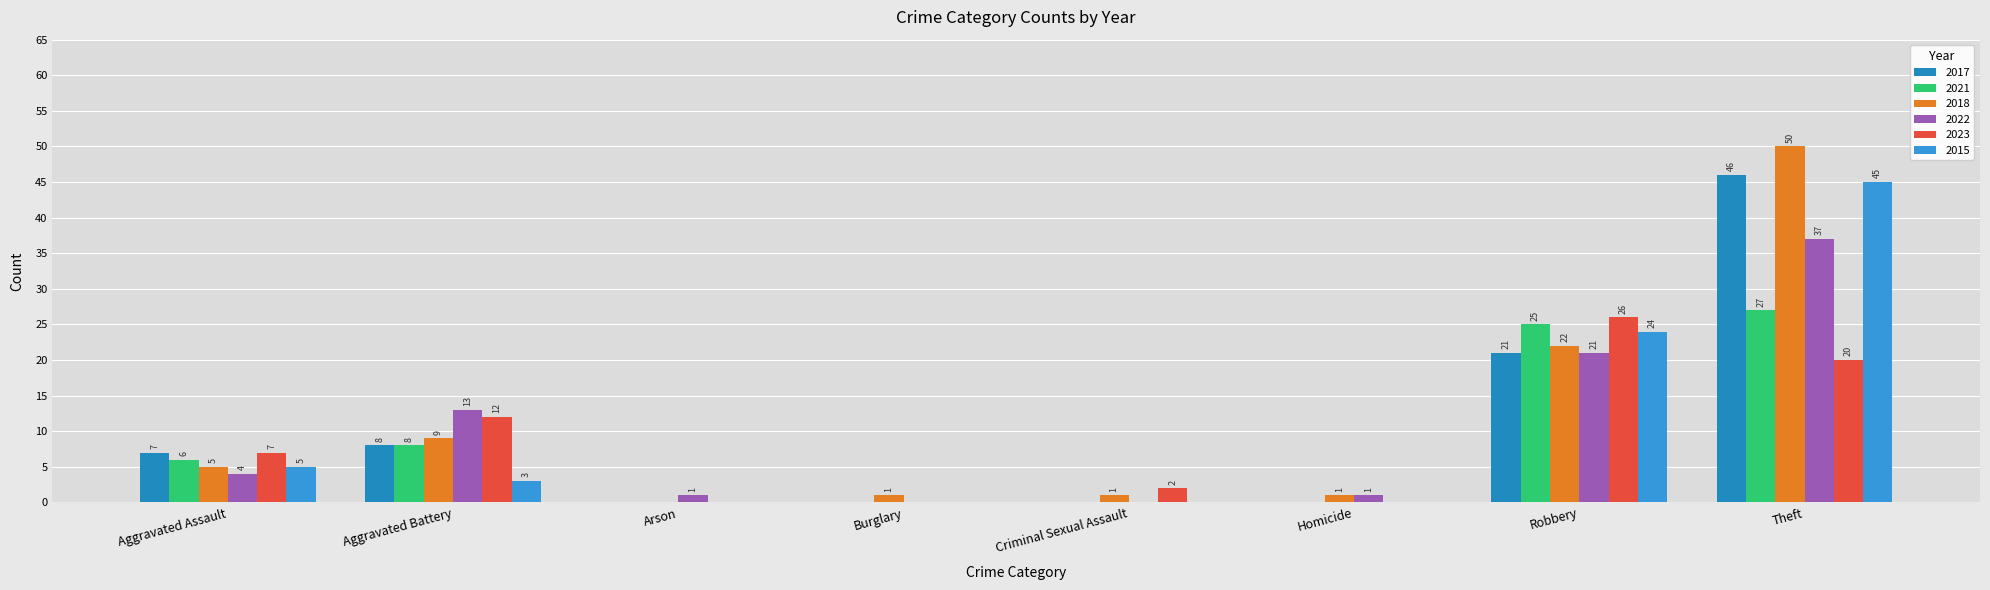

What is the label of the 4th bar from the right?

Criminal Sexual Assault